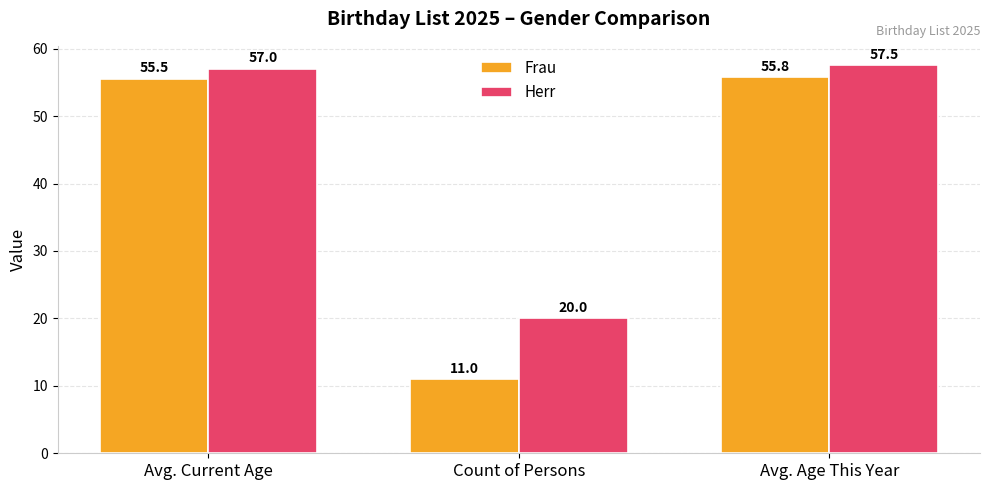

At which category is the sum across all series the highest?

Avg. Age This Year